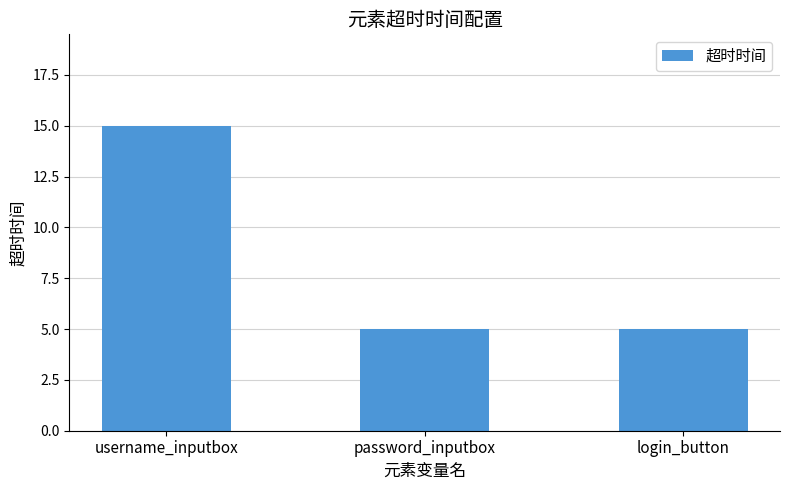

Reading left to right, extract all data points from this chart.

username_inputbox=15	password_inputbox=5	login_button=5